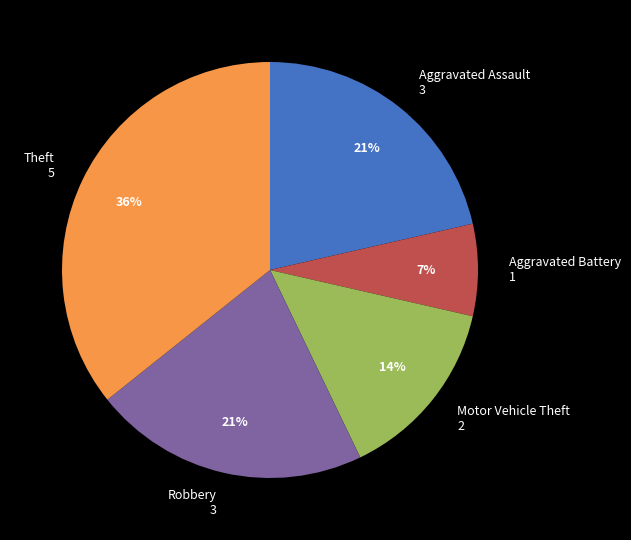

The Aggravated Assault slice represents 21% of the pie. True or false?

True